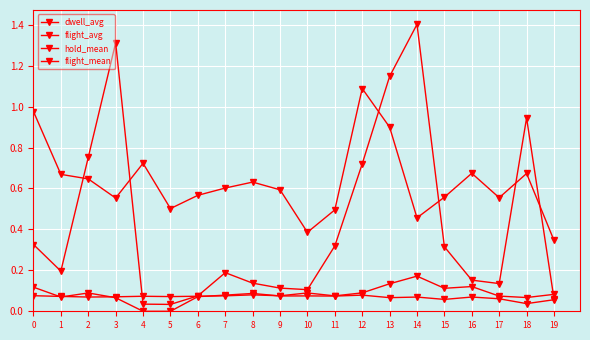

Rank the categories by dwell_avg value from lowest to highest.

18, 2, 3, 5, 1, 4, 6, 17, 11, 7, 9, 0, 8, 19, 10, 12, 15, 16, 13, 14